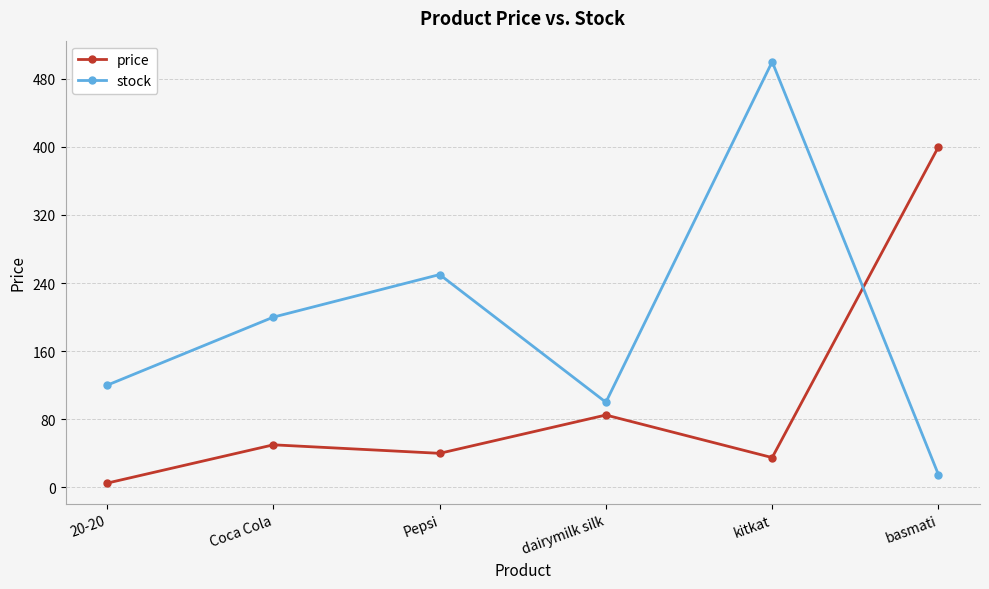

True or false: price and stock intersect in this chart.

True